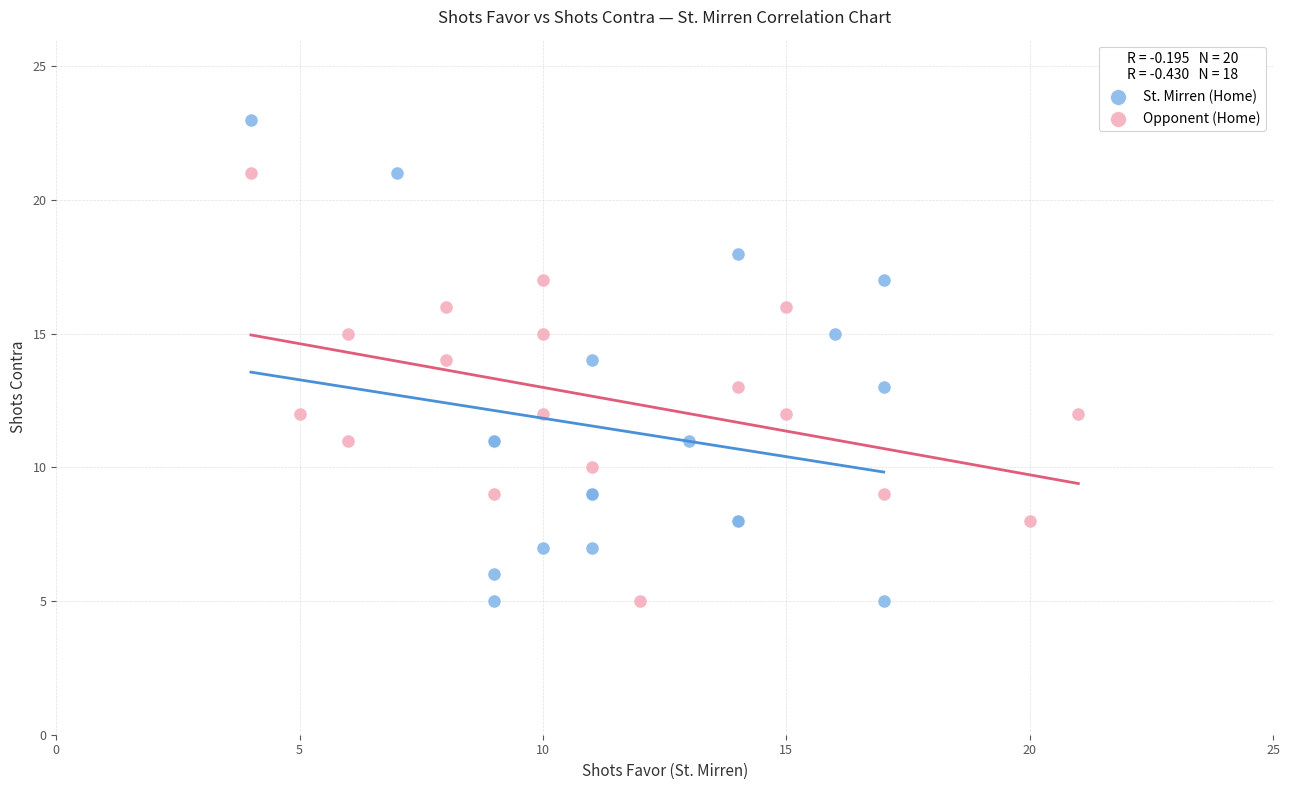

Which series reaches the maximum Y coordinate?

St. Mirren (Home)